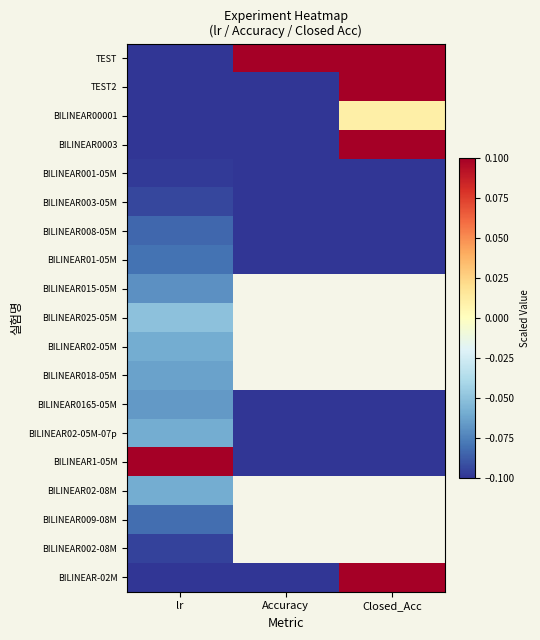

Rank the categories by BILINEAR0165-05M value from highest to lowest.

lr, Accuracy, Closed_Acc